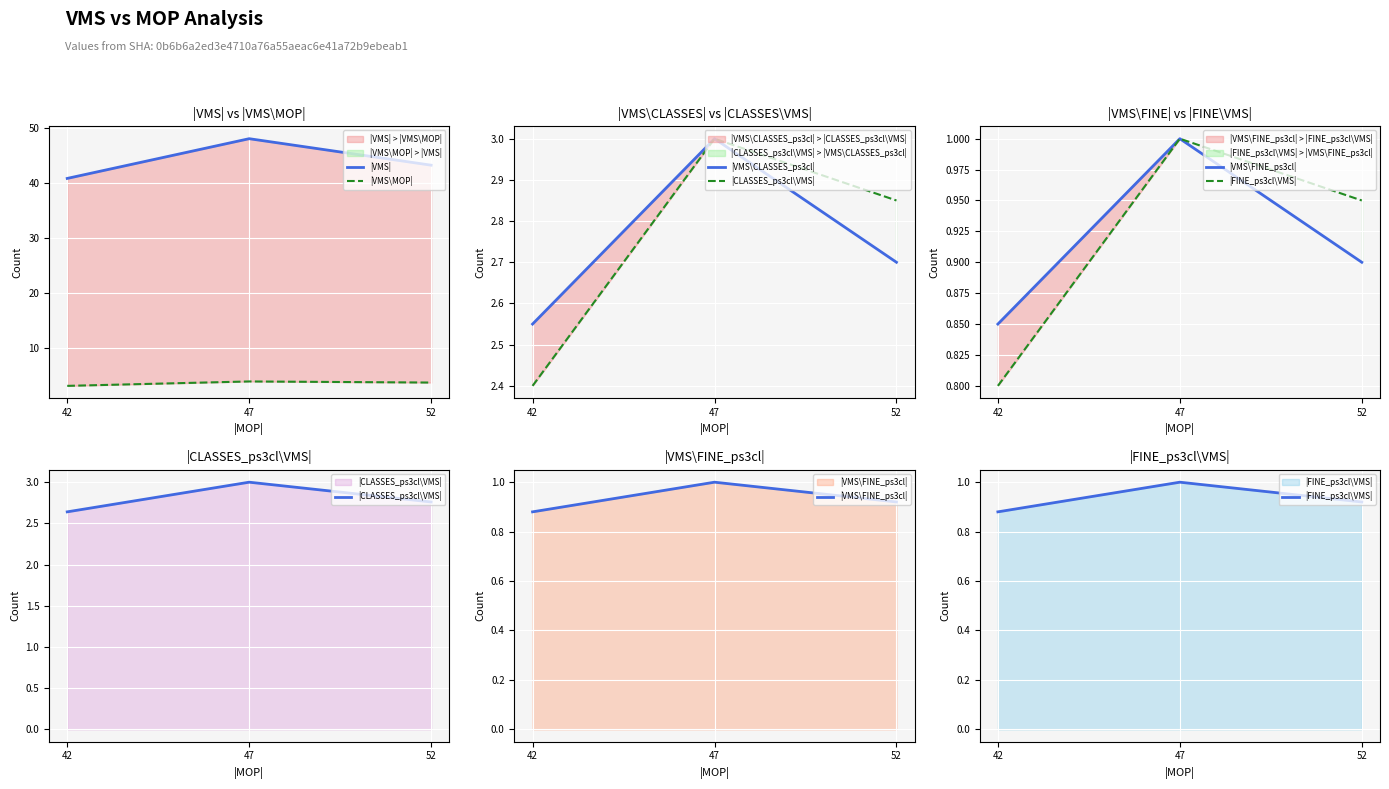

Which label corresponds to the smallest value in the chart?

42